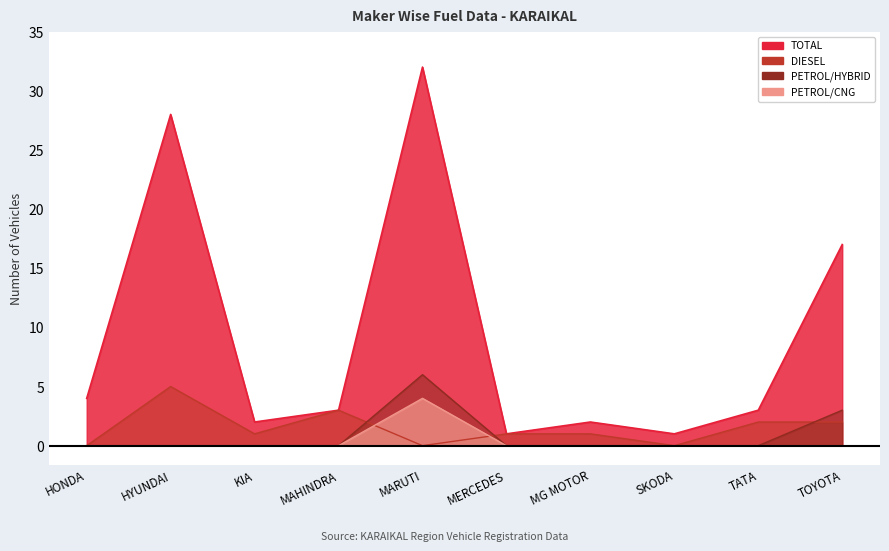

What is the label of the 8th point from the right?

KIA